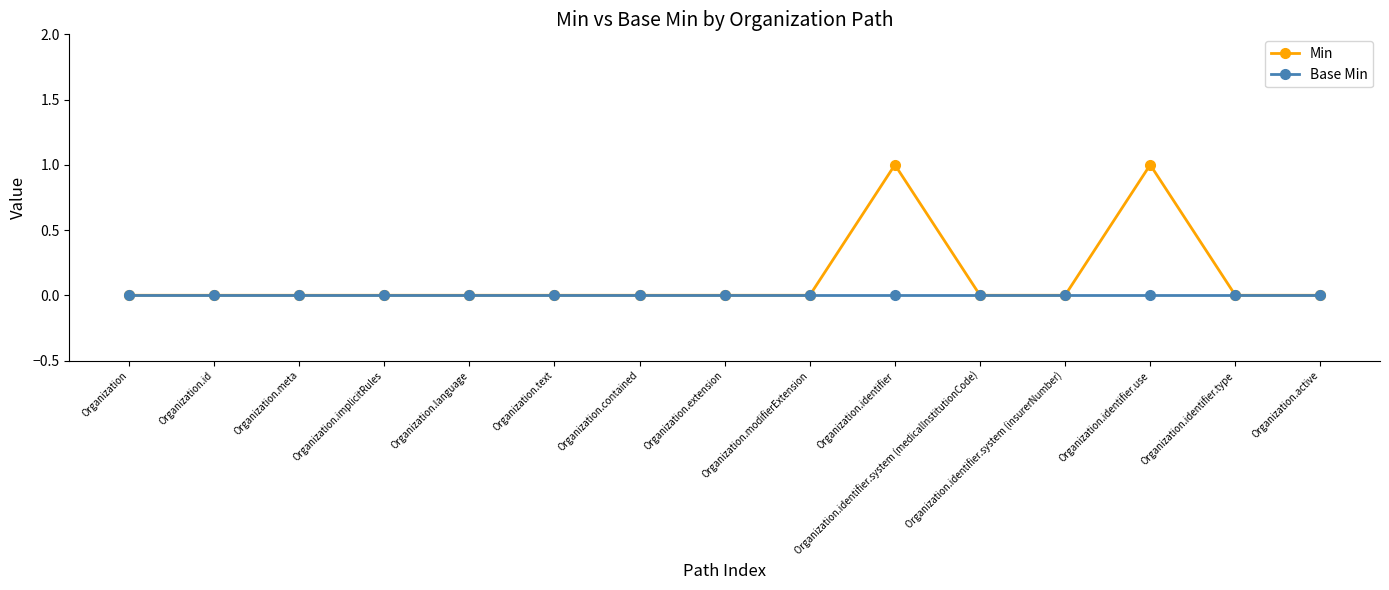

What is the maximum value shown in the chart?

1